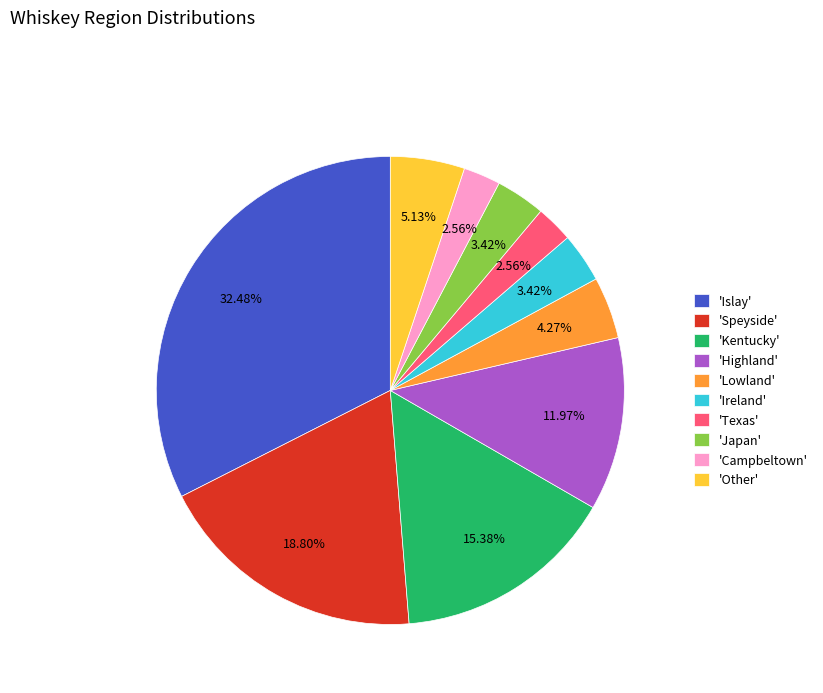

Which slice is the largest?

'Islay'